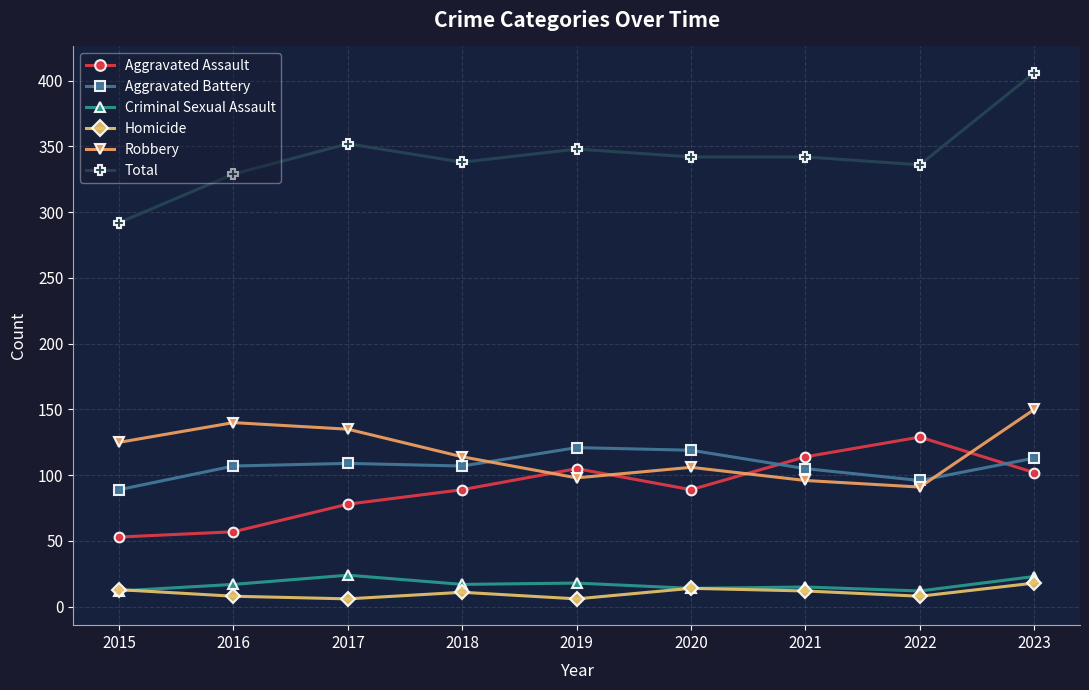

At which label does Robbery reach its peak?

2023